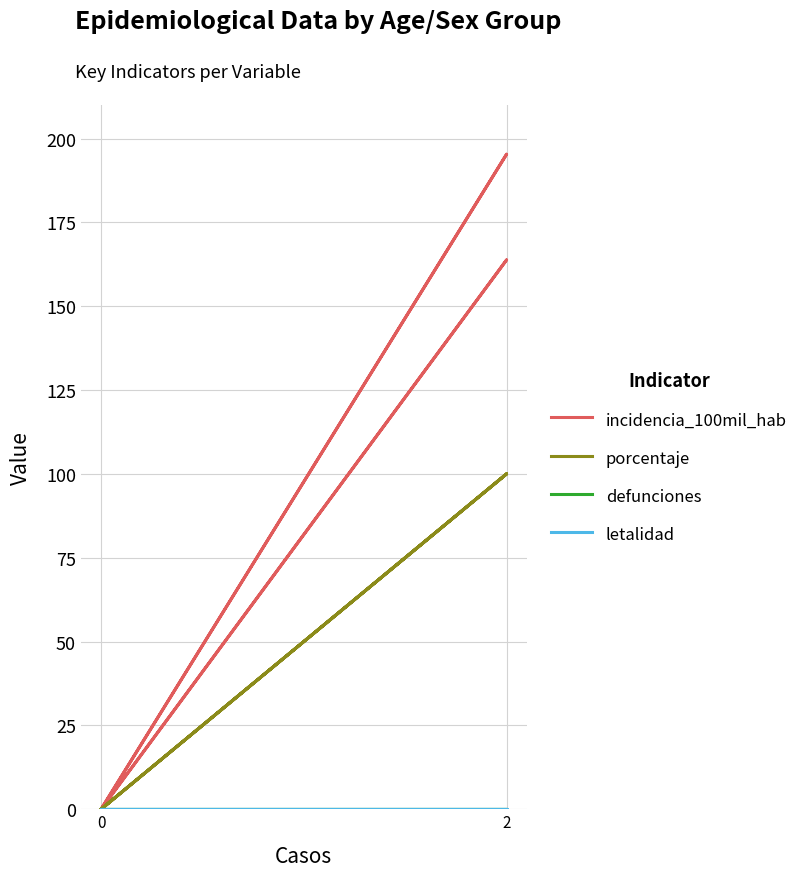

True or false: letalidad and incidencia_100mil_hab cross at least once.

False